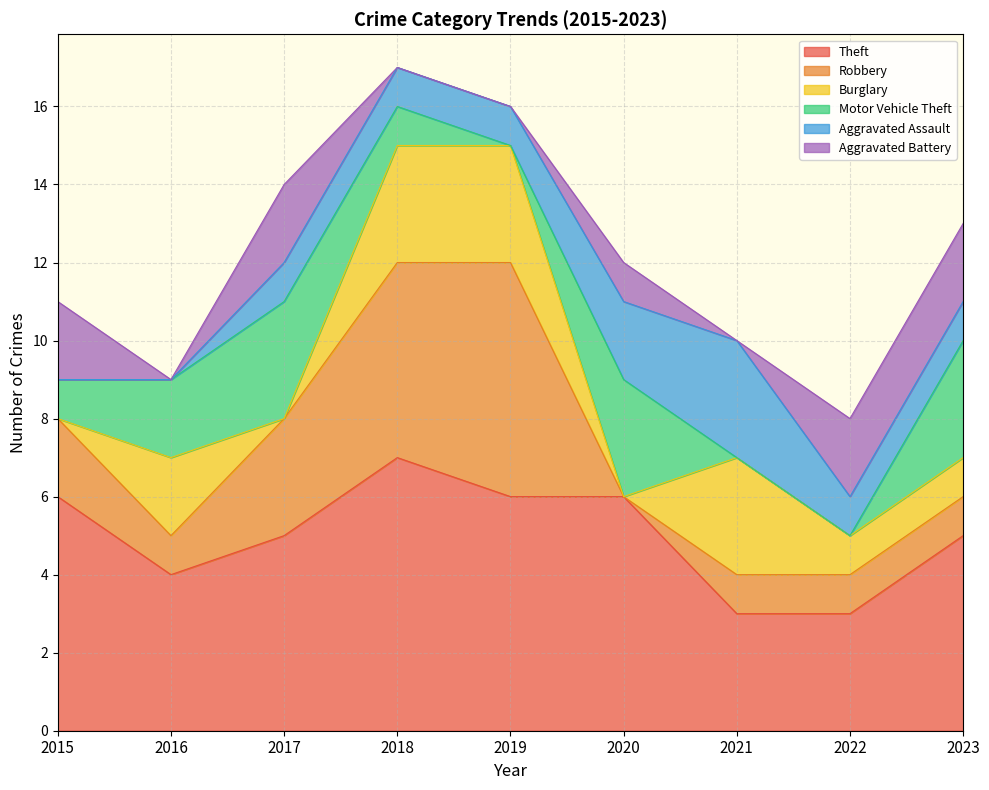

List the series in order of their peak value, highest first.

Theft, Robbery, Burglary, Motor Vehicle Theft, Aggravated Assault, Aggravated Battery